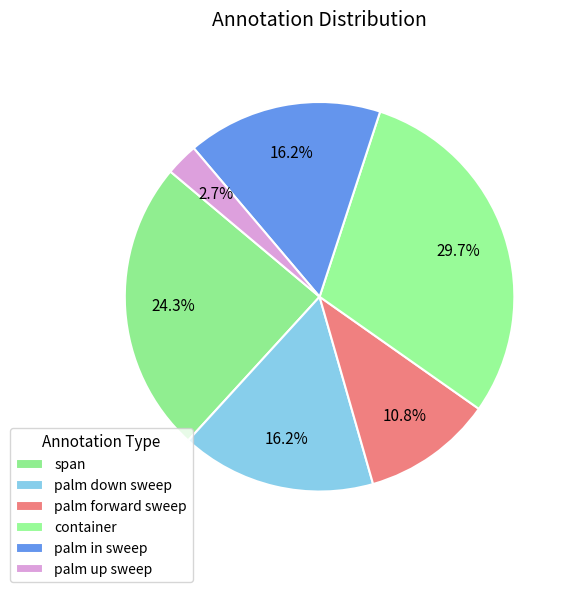

How many slices are in this pie chart?

6